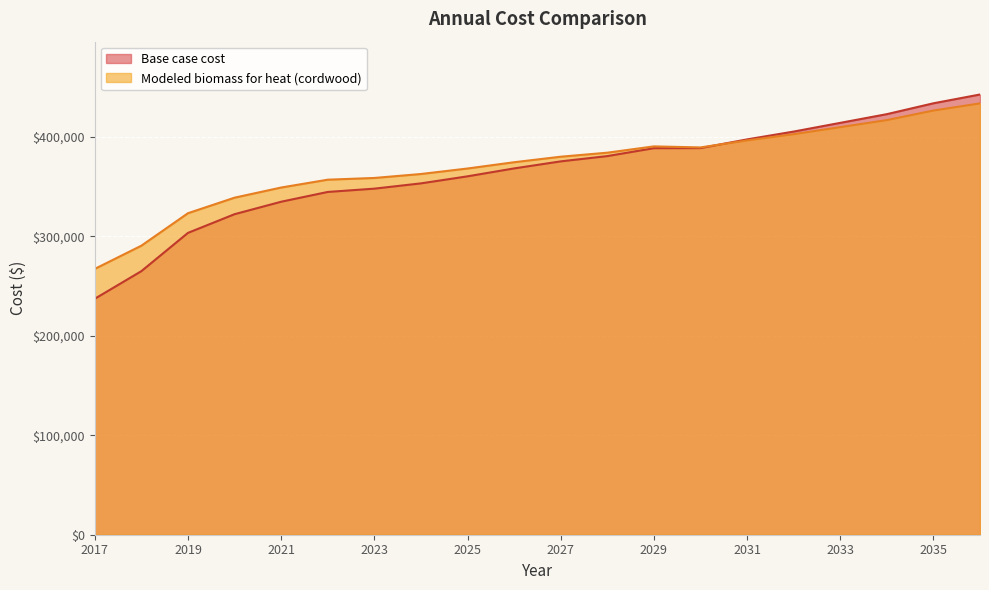

List the series in order of their overall mean, highest first.

Modeled biomass for heat (cordwood), Base case cost